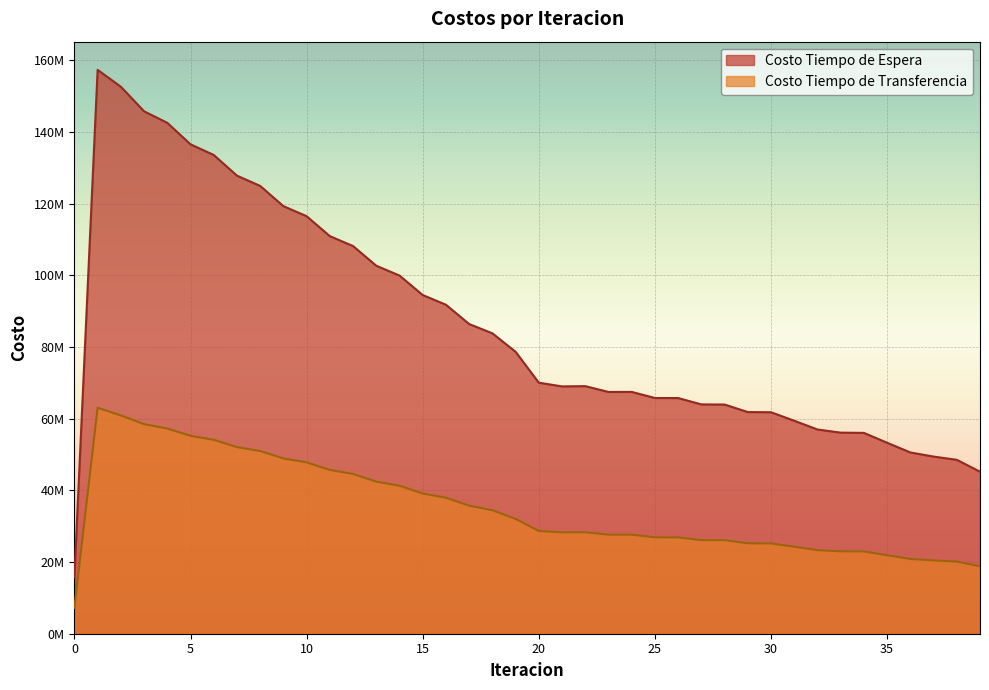

At which label is Costo Tiempo de Espera closest to 86546612?

17